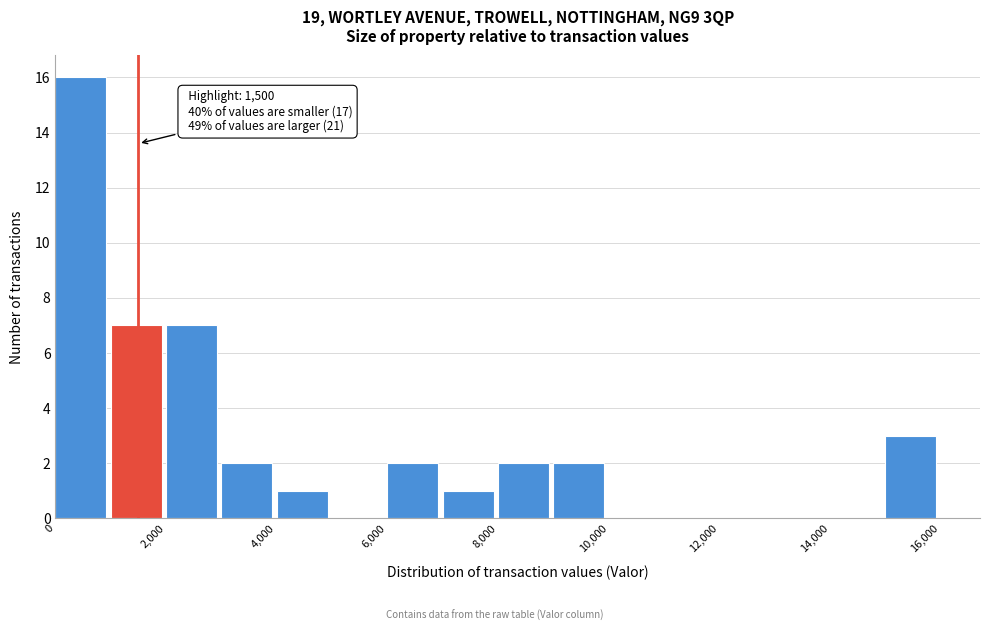

Over which range of the x-axis is the bar tallest?

0 to 1000